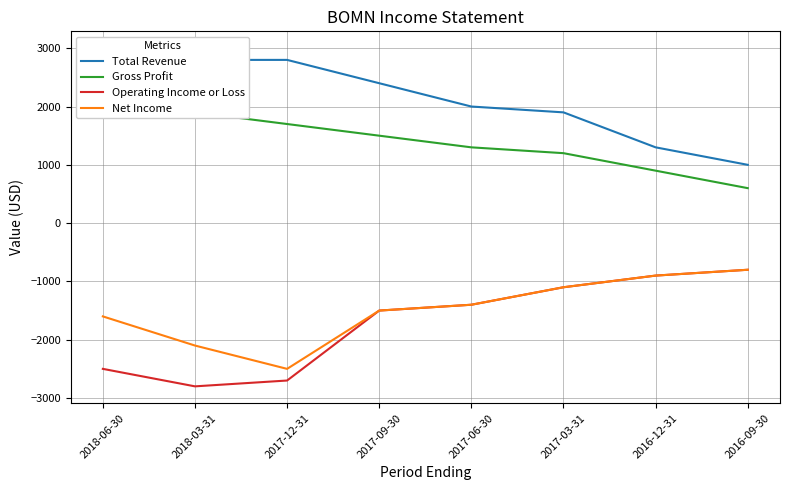

How many series are shown in this chart?

4